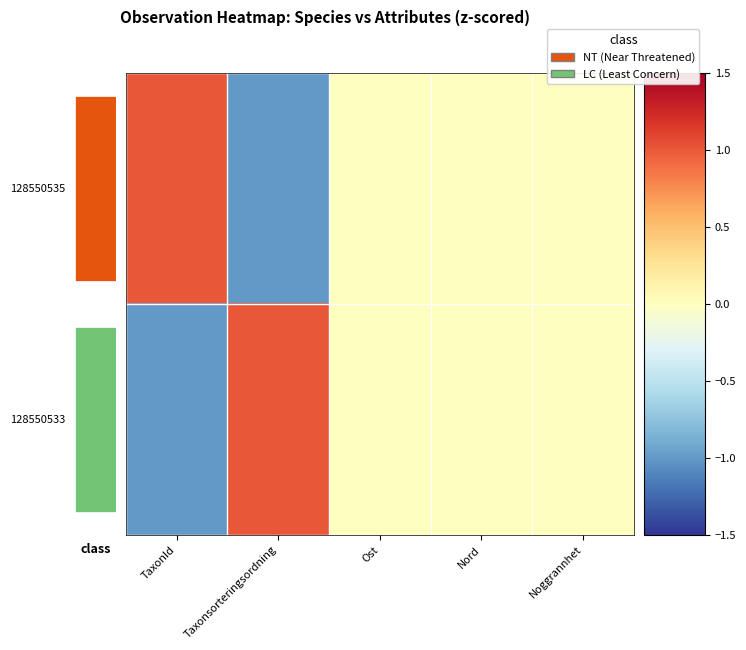

At Ost, list the series in order from largest to smallest.

128550535, 128550533